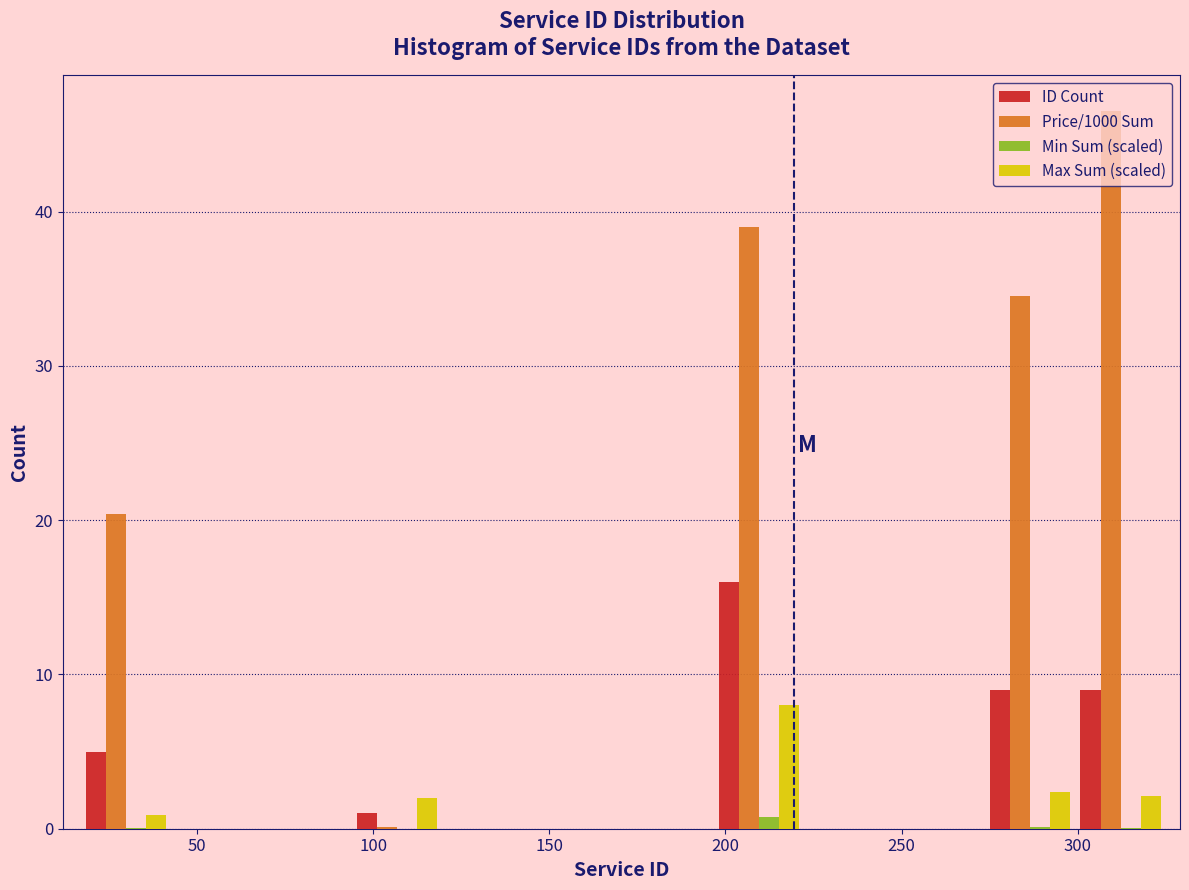

In the Price/1000 Sum series, which range on the x-axis has the tallest bar?

300 to 325